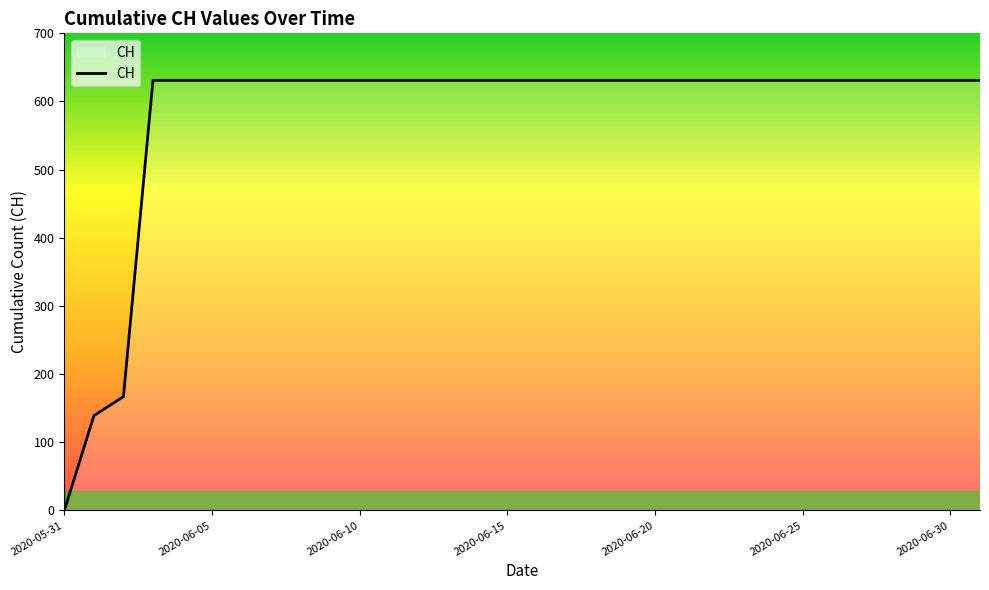

What is the difference between the maximum and minimum values?

631